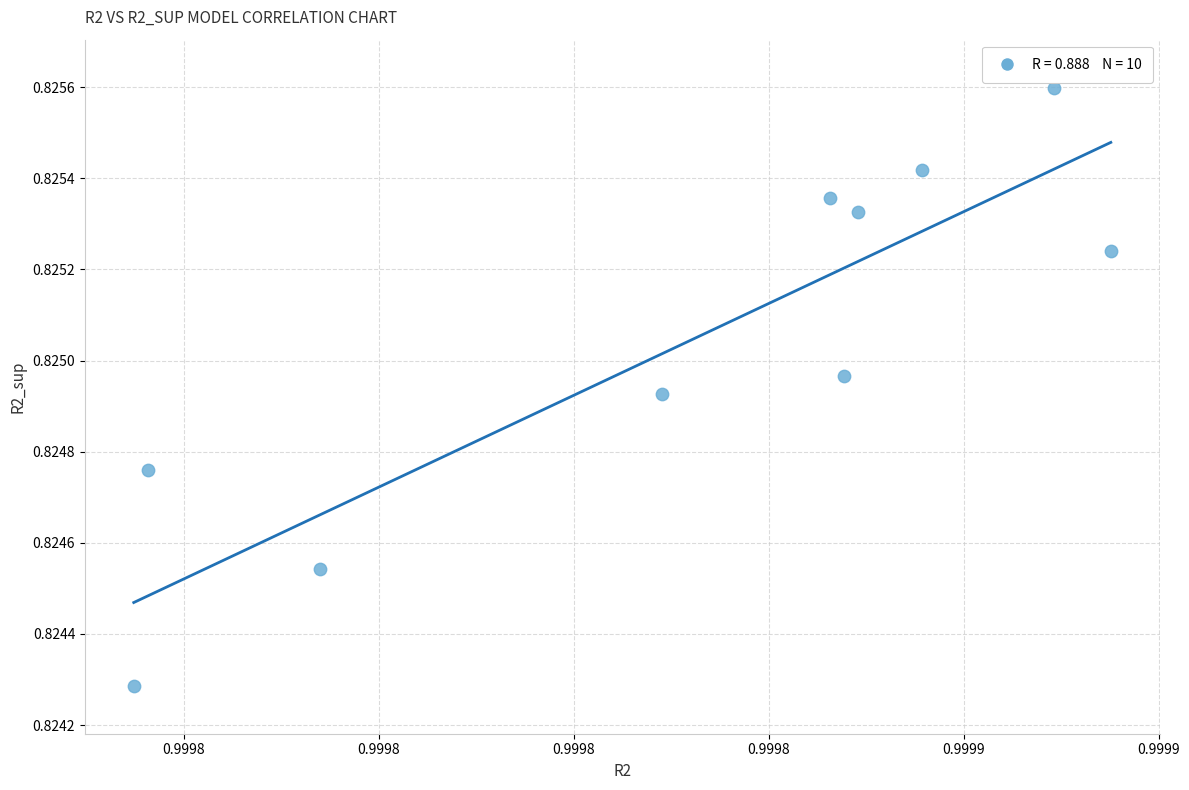

What is the average X value?

1.0